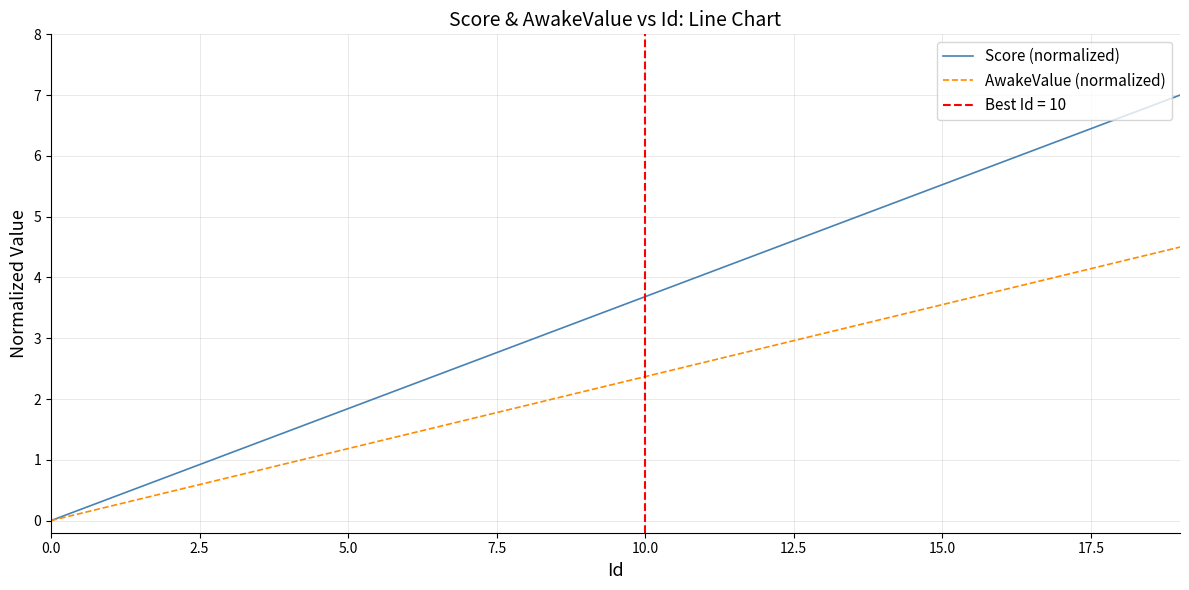

Which series changed the most between 12.5 and 13?

Score (normalized)